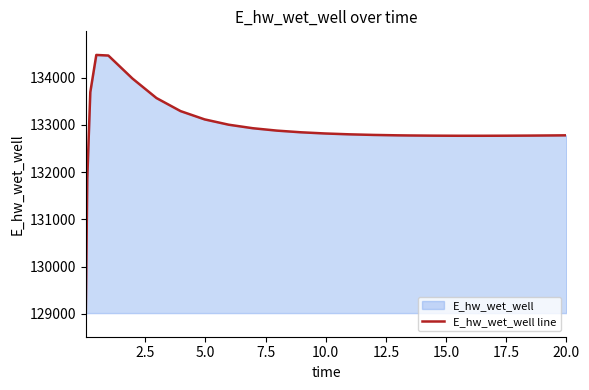

What is the greatest value displayed?

134481.7